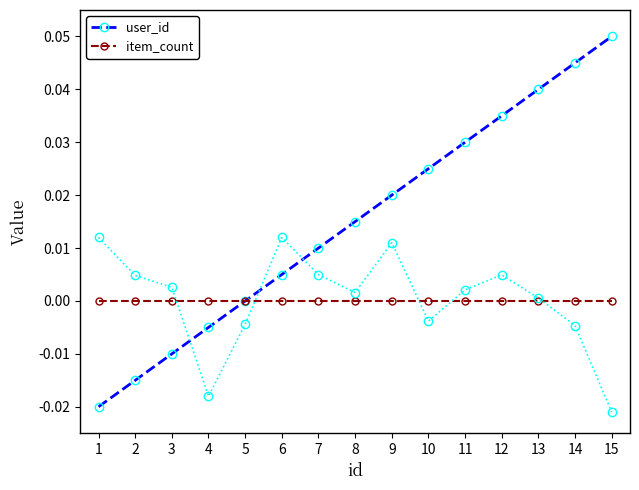

At how many categories does at least one series exceed 0?

10